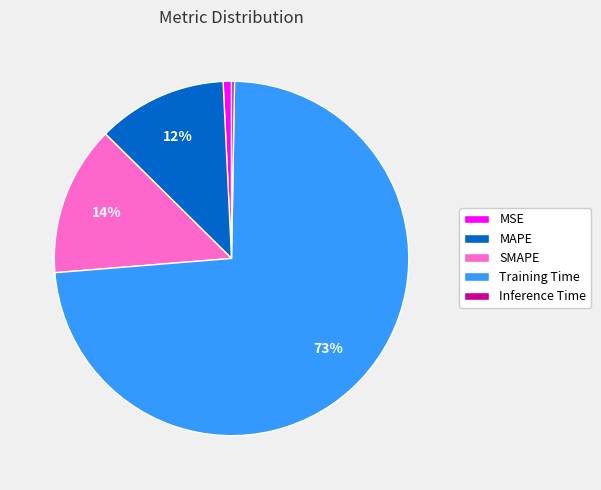

The MAPE slice represents 4% of the pie. True or false?

False